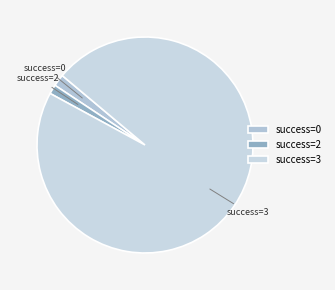

Approximately how many times larger is the value at success=2 compared to success=0?

0.8